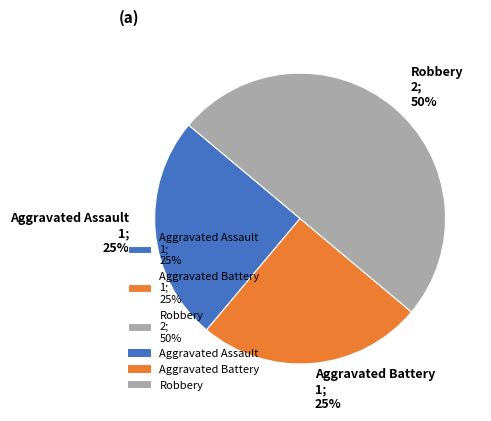

Does Aggravated Battery represent more than half of the total?

No